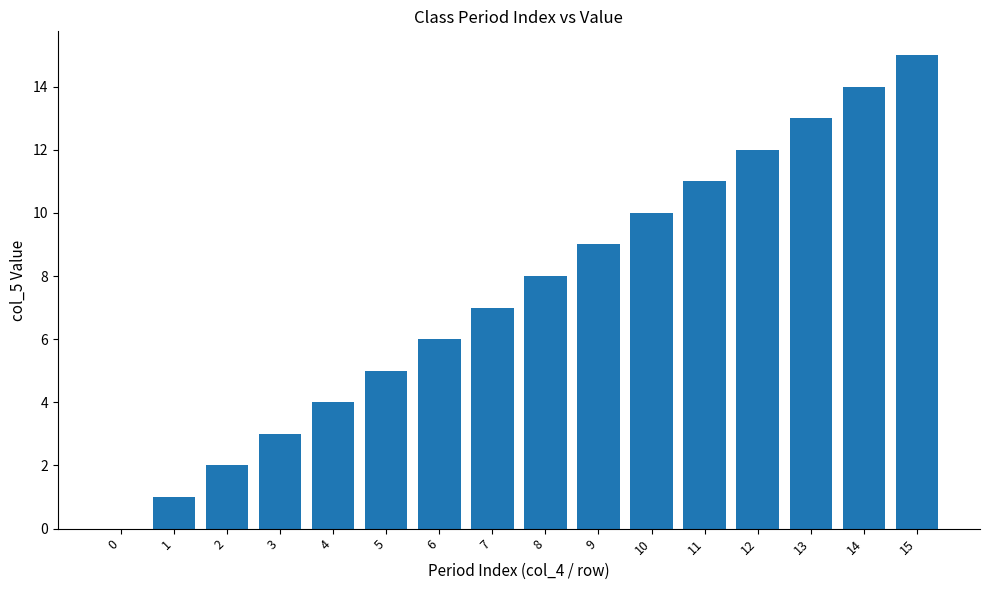

What value does the data have at 10, to the nearest 10?

10